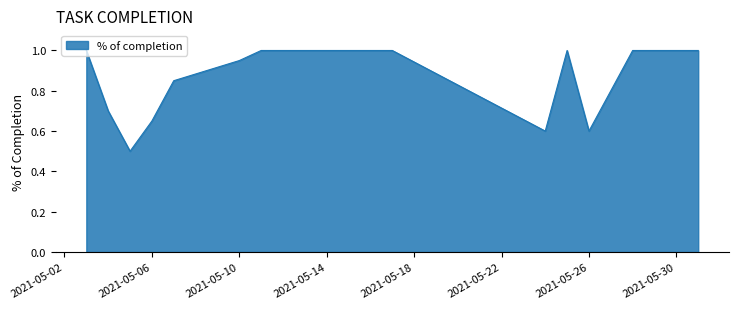

What is the sum of the values at 2021-05-26 and 2021-05-06?

1.2